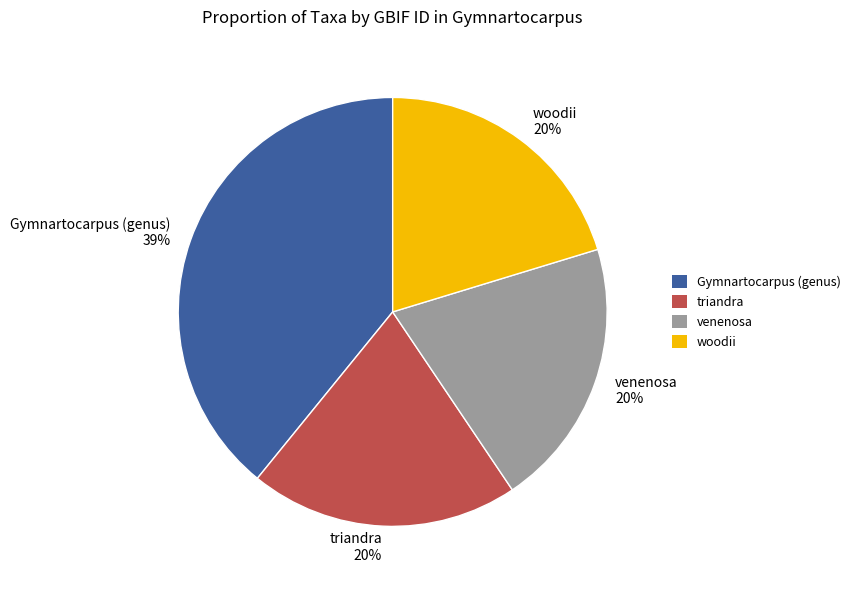

How many slices are in this pie chart?

4